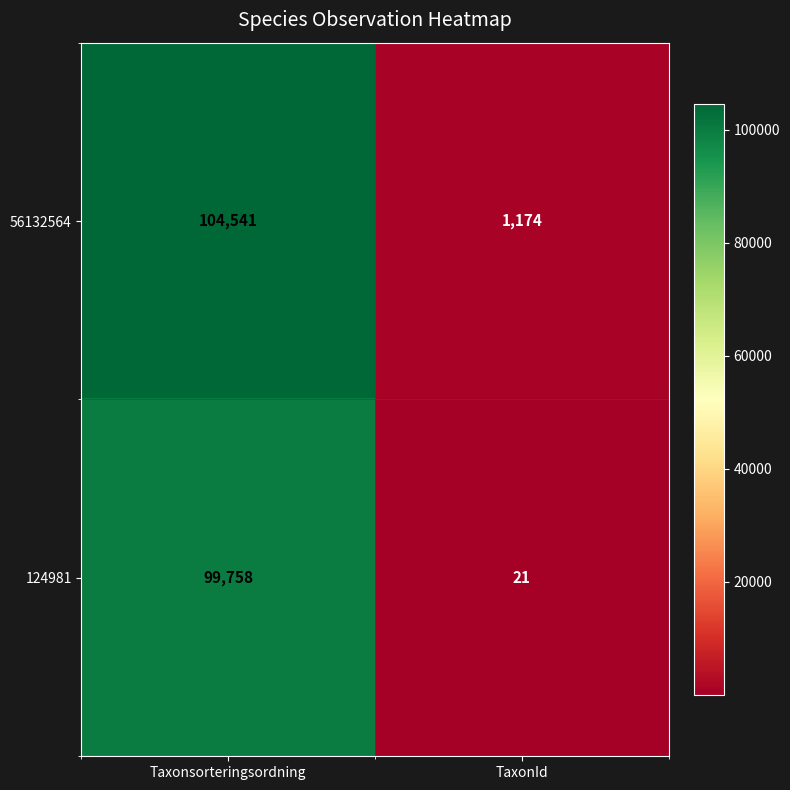

Rank the series at TaxonId from lowest to highest value.

124981, 56132564